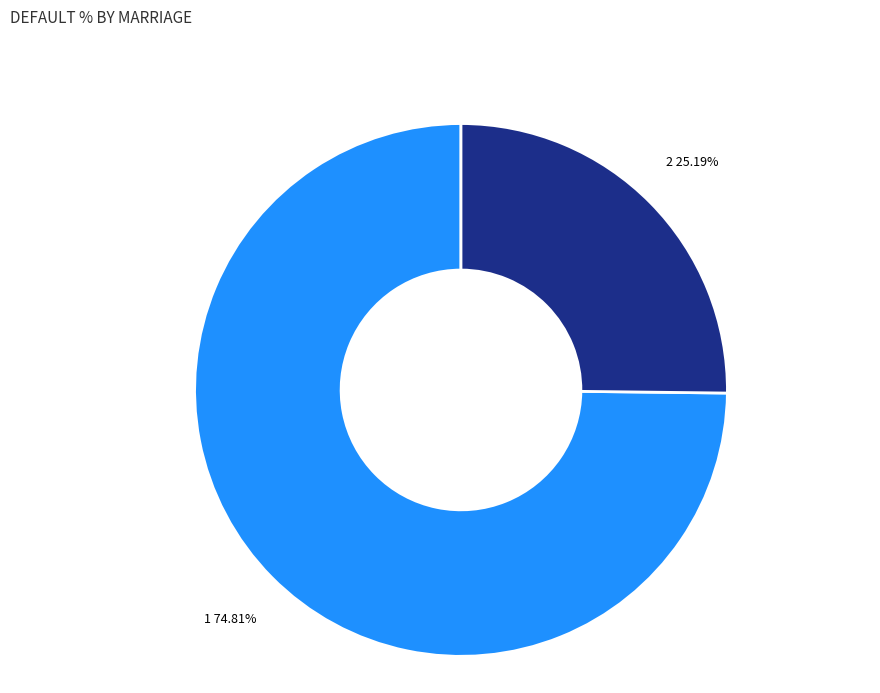

Count the number of slices in the pie.

2